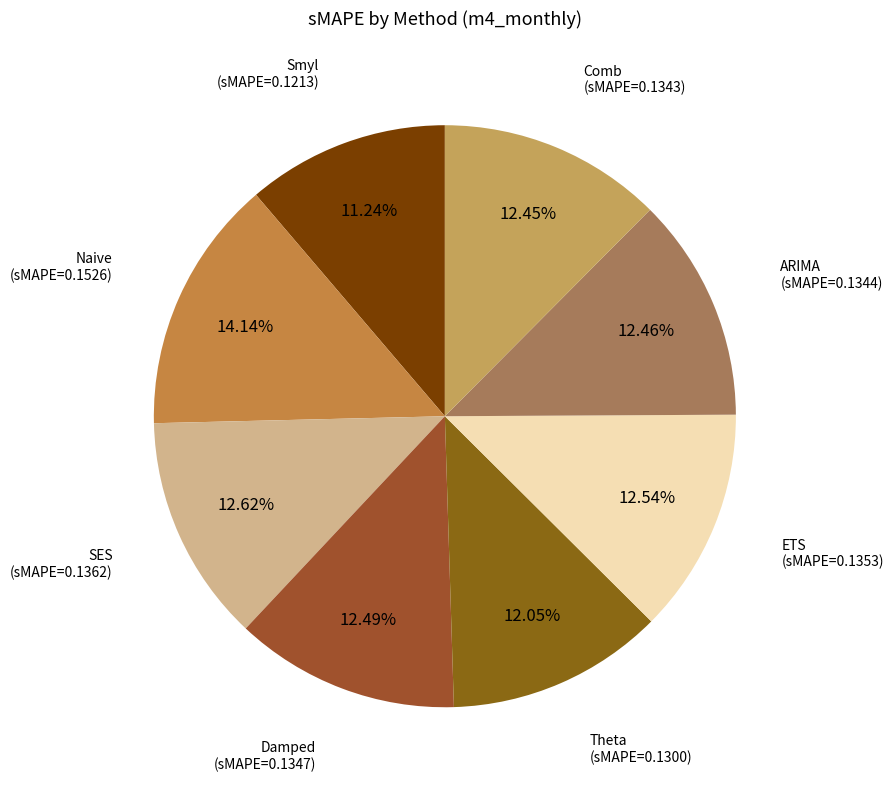

To the nearest percent, what is the average slice percentage?

12%